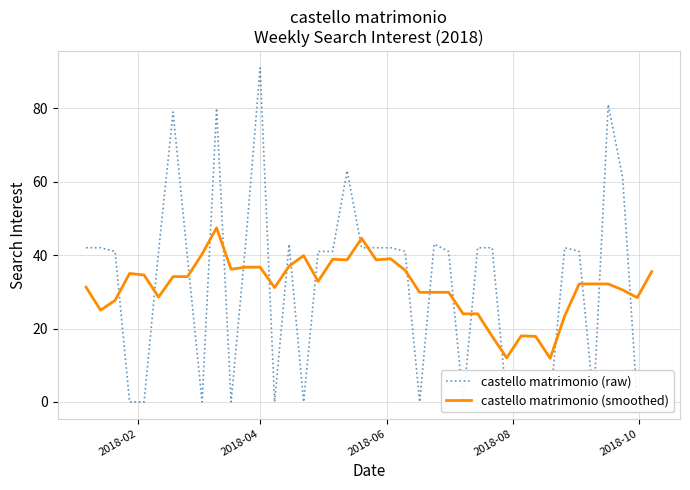

Reading left to right, extract all data points from this chart.

castello matrimonio (raw): 42.0	42.0	41.0	0.0	0.0	41.0	79.0	39.0	0.0	80.0	0.0	43.0	91.0	0.0	43.0	0.0	41.0	41.0	63.0	42.0	42.0	42.0	41.0	0.0	43.0	41.0	0.0	42.0	42.0	0.0	0.0	0.0	0.0	42.0	41.0	0.0	81.0	61.0	0.0	0.0
castello matrimonio (smoothed): 31.2	25.0	27.7	35.0	34.6	28.6	34.1	34.1	40.3	47.4	36.1	36.7	36.7	31.1	37.0	39.9	32.9	38.9	38.7	44.6	38.7	39.0	35.9	29.9	29.9	29.9	24.0	24.0	17.9	12.0	18.0	17.9	11.9	23.4	32.1	32.1	32.1	30.5	28.4	35.5